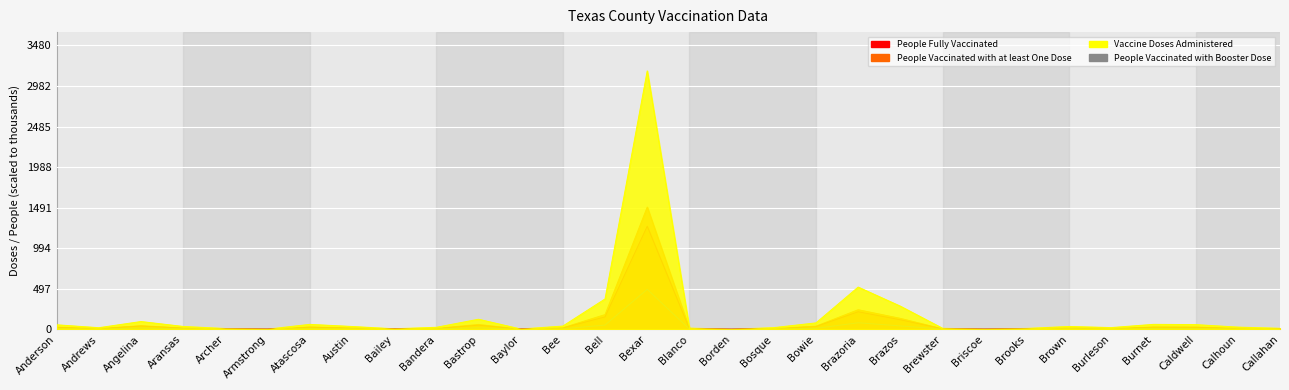

What position from the left is Bexar?

15